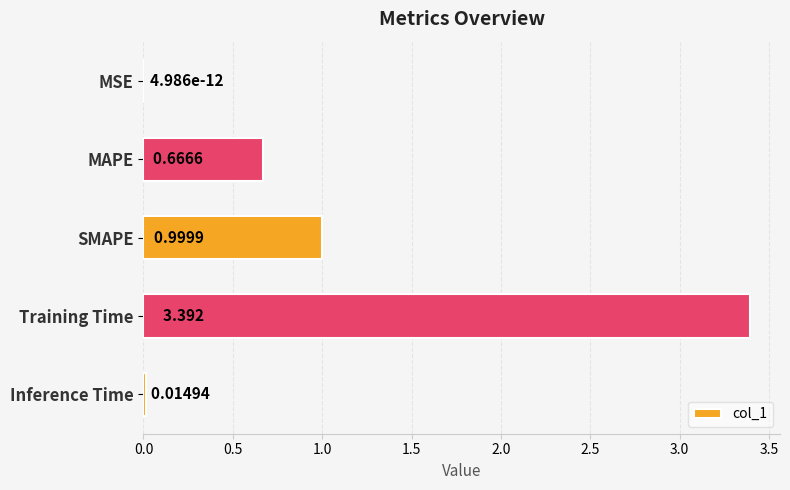

What is the greatest value displayed?

3.4